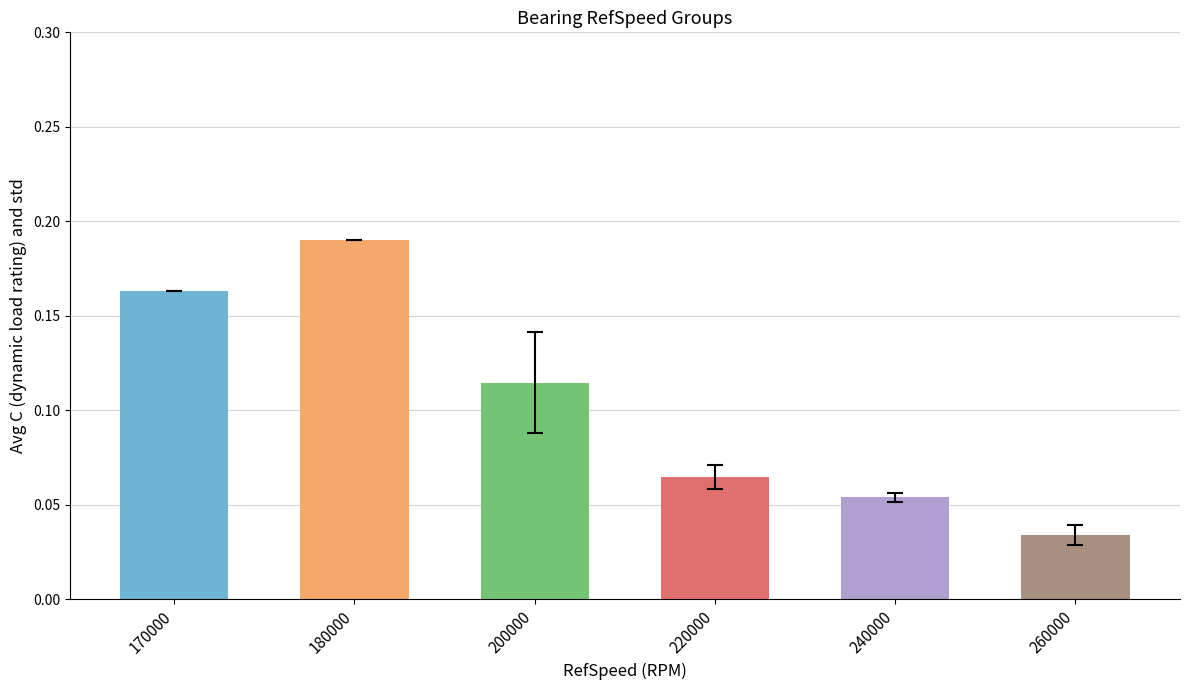

Which category has the highest value across all series?

180000